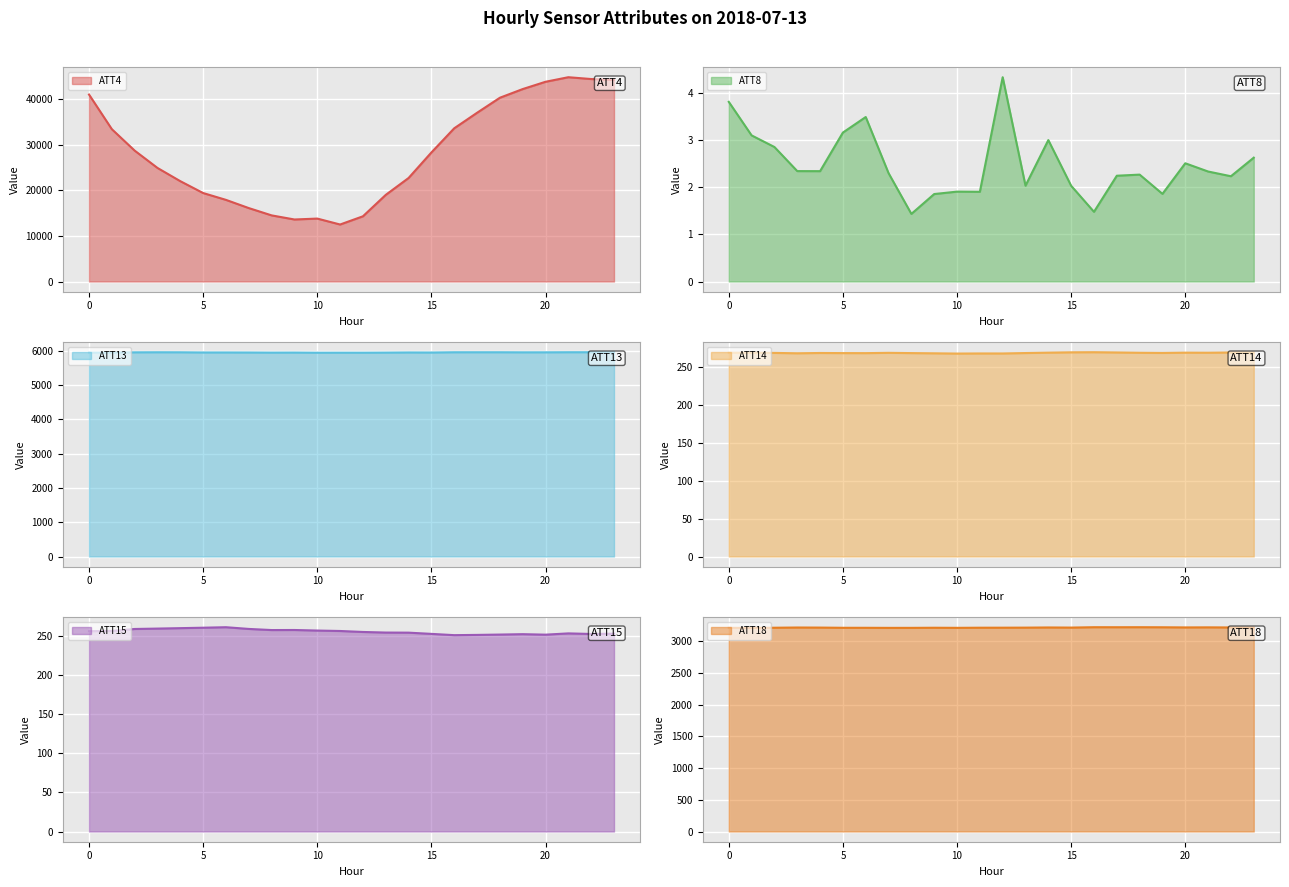

The ATT18 series shows 3225.3 at 16. True or false?

True